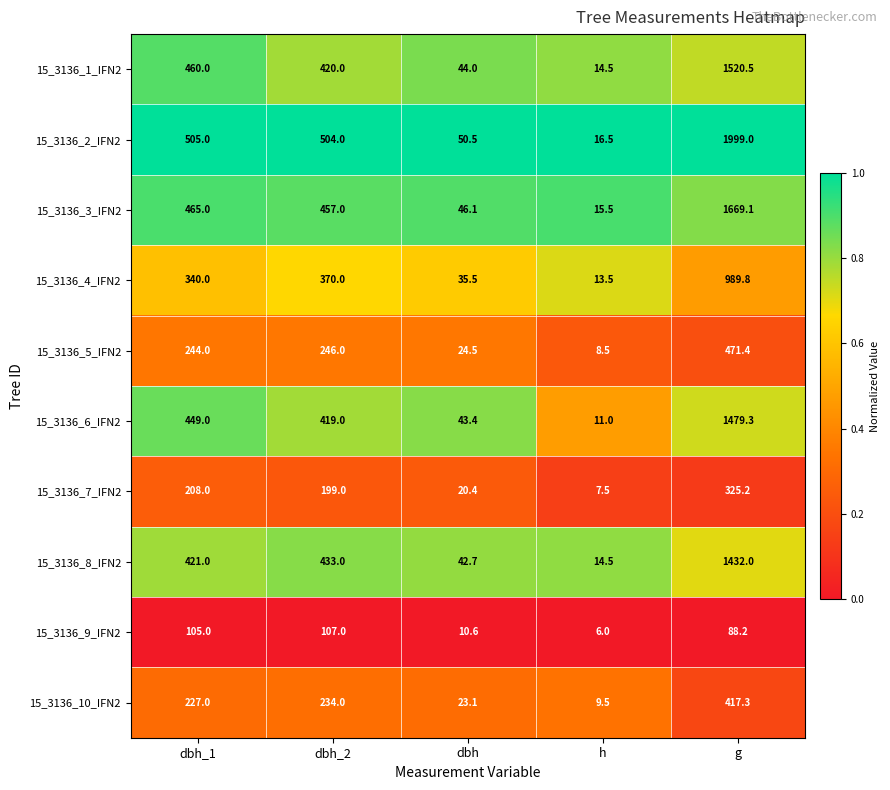

List the series in order of their peak value, lowest first.

15_3136_9_IFN2, 15_3136_7_IFN2, 15_3136_10_IFN2, 15_3136_5_IFN2, 15_3136_4_IFN2, 15_3136_8_IFN2, 15_3136_6_IFN2, 15_3136_1_IFN2, 15_3136_3_IFN2, 15_3136_2_IFN2